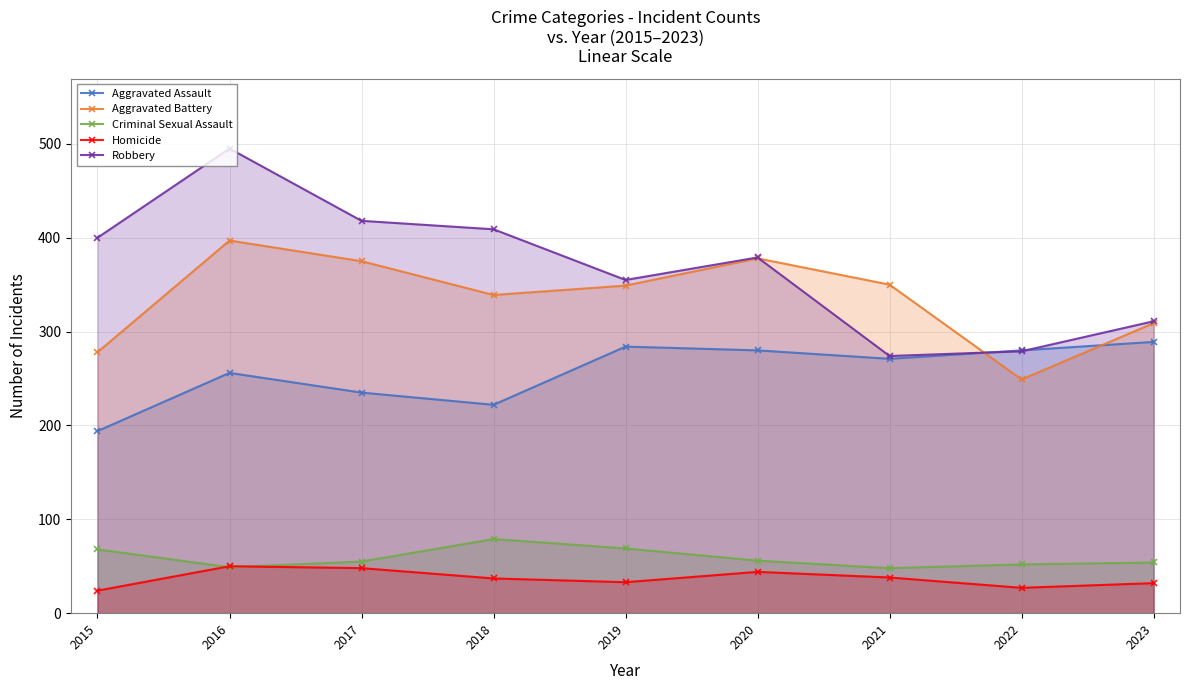

List the labels in order of Homicide value, smallest first.

2015, 2022, 2023, 2019, 2018, 2021, 2020, 2017, 2016